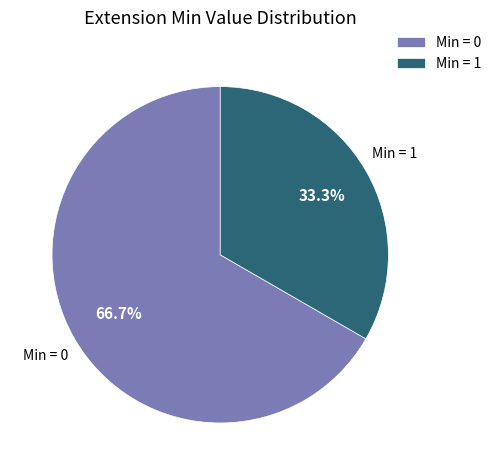

How much of the chart is everything except Min = 1?

66.7%